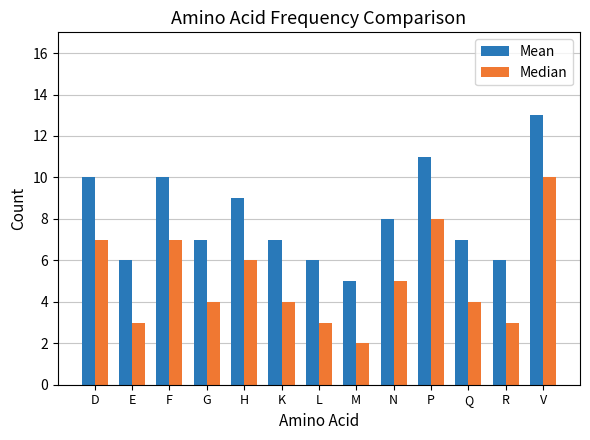

Reading left to right, what are all the values shown in this chart?

Mean: D=10	E=6	F=10	G=7	H=9	K=7	L=6	M=5	N=8	P=11	Q=7	R=6	V=13
Median: D=7	E=3	F=7	G=4	H=6	K=4	L=3	M=2	N=5	P=8	Q=4	R=3	V=10